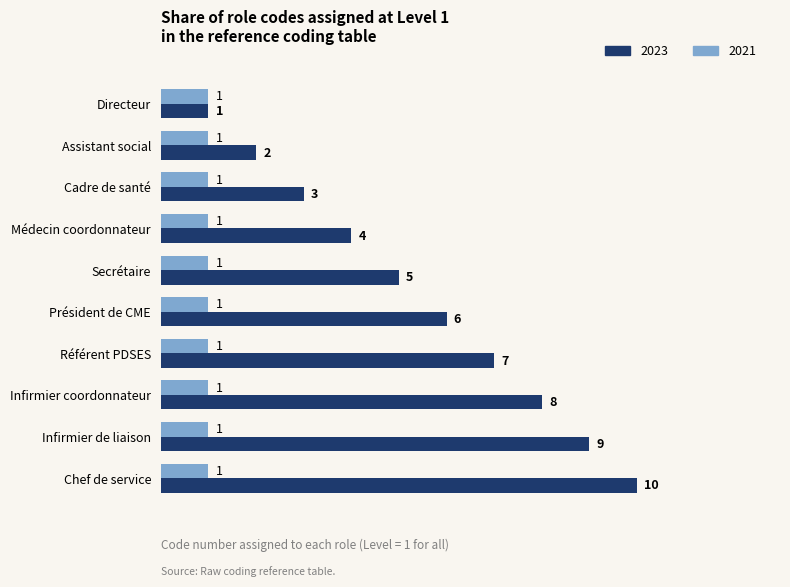

Count the number of data series in this chart.

2